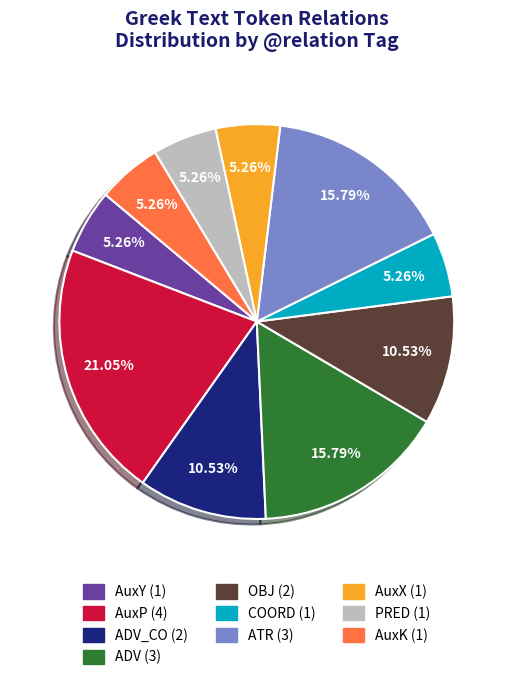

How many segments does this pie chart have?

10